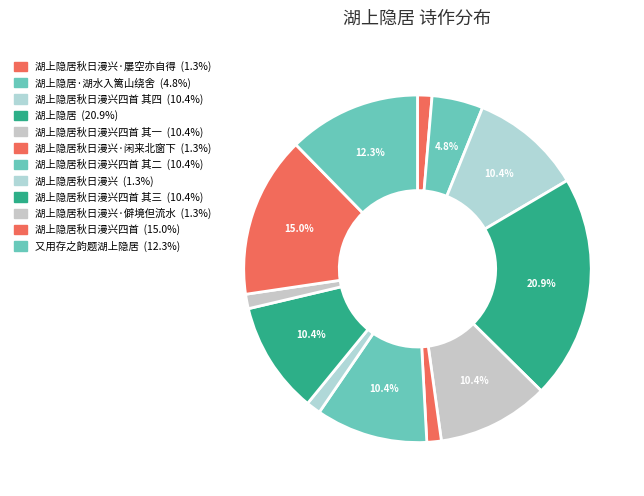

What is the smallest slice in the pie chart?

湖上隐居秋日漫兴